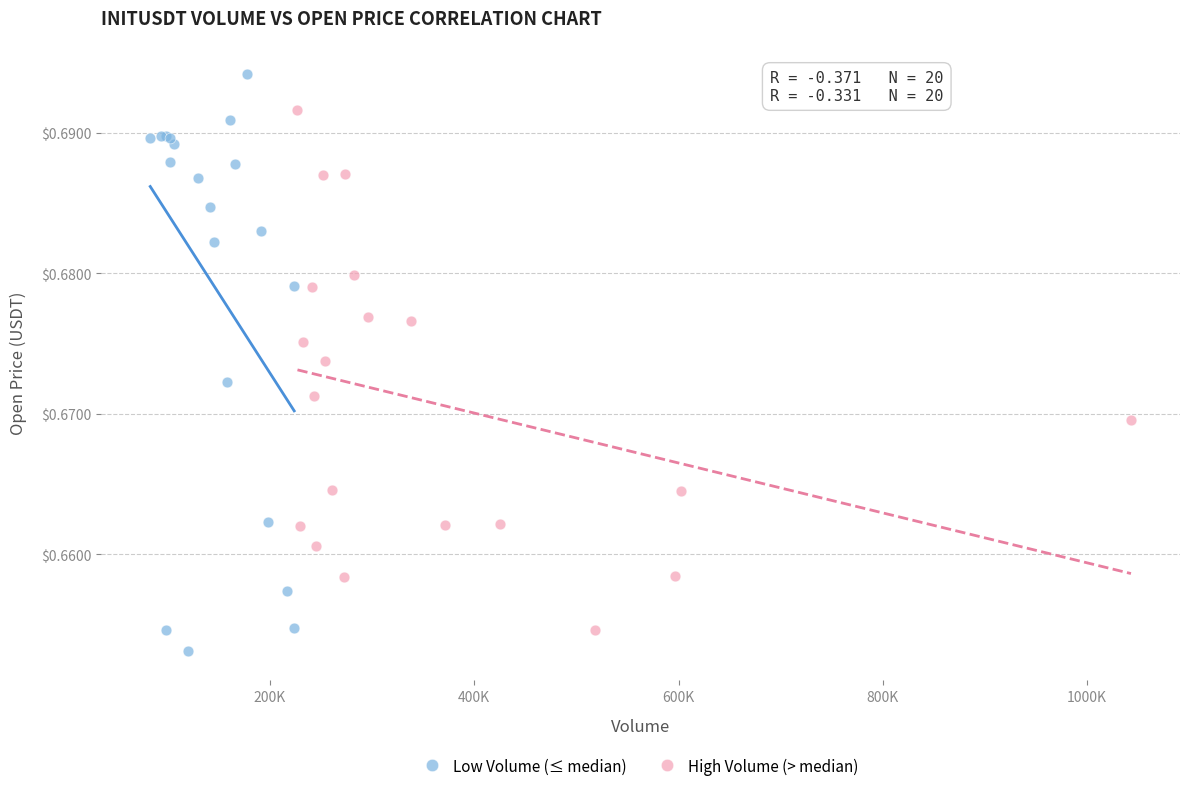

What are all the series names shown in the legend?

Low Volume (≤ median), High Volume (> median)